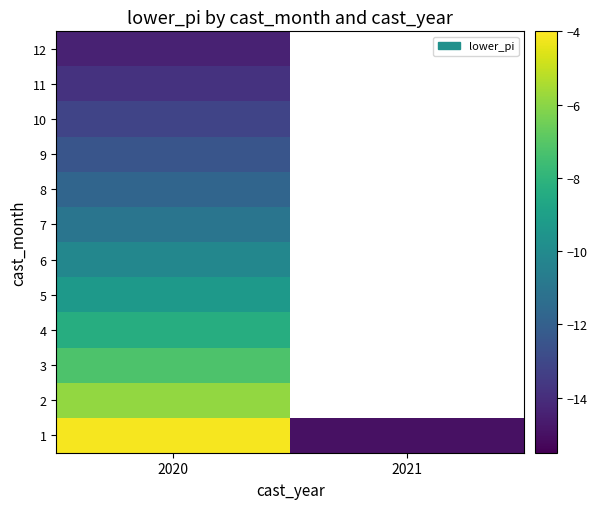

Which has a higher value, 2021 or 2020?

2020